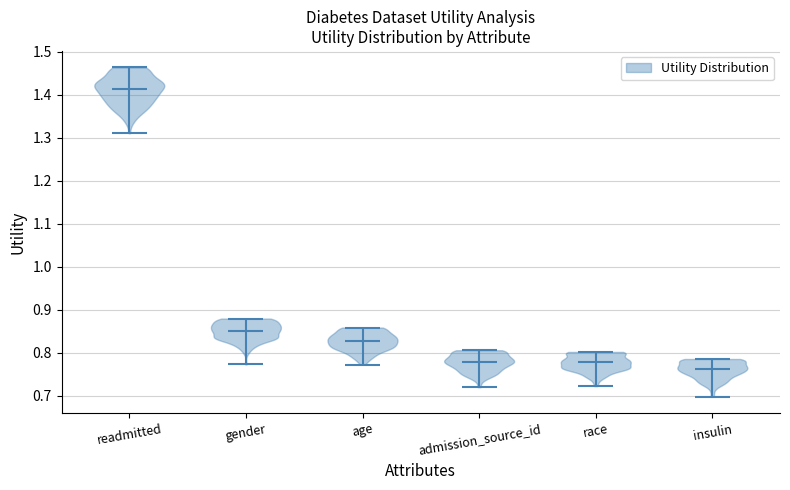

Reading left to right, read every violin against the y-axis: where its median line is, and the lowest and highest points it reaches. The values are not printed on the chart, so give them approximately, as read against the axis.

readmitted: median line 1.41, lowest point 1.31, highest point 1.46
gender: median line 0.85, lowest point 0.77, highest point 0.88
age: median line 0.83, lowest point 0.77, highest point 0.86
admission_source_id: median line 0.78, lowest point 0.72, highest point 0.81
race: median line 0.78, lowest point 0.72, highest point 0.80
insulin: median line 0.76, lowest point 0.70, highest point 0.79